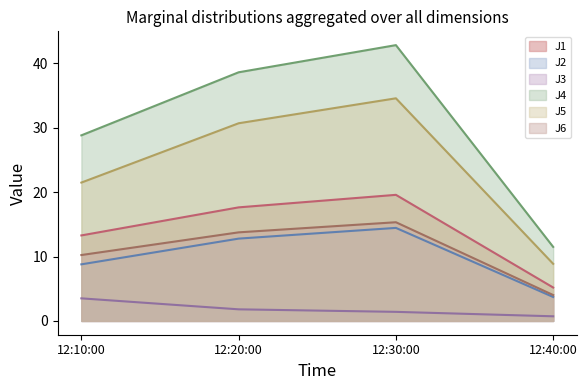

True or false: J5 has more than 1 points higher than both neighbors.

False